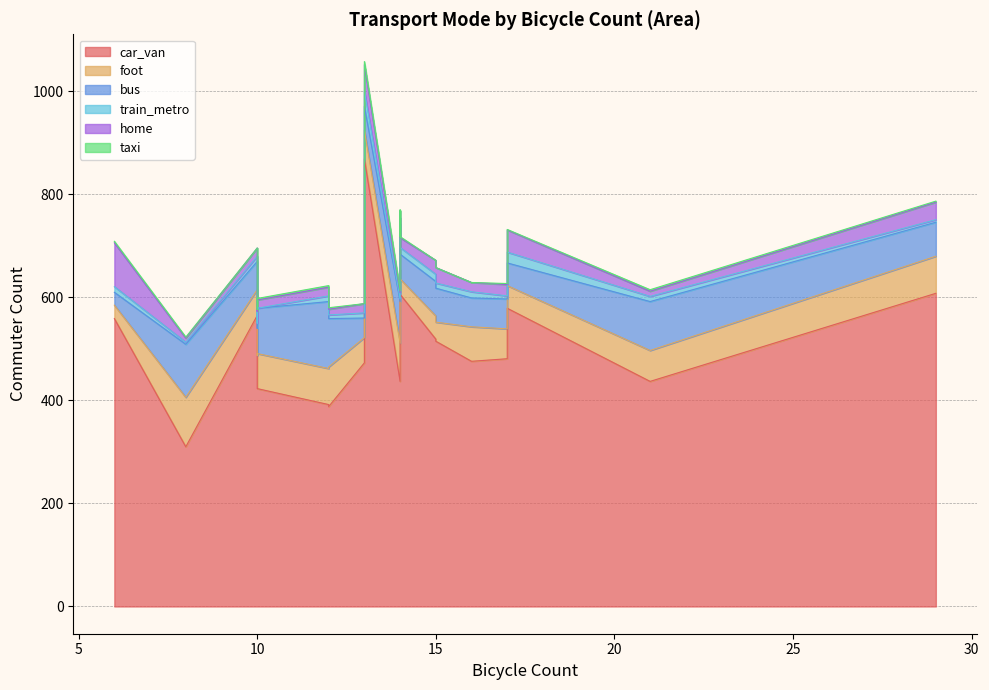

Which series has the widest spread of values?

car_van